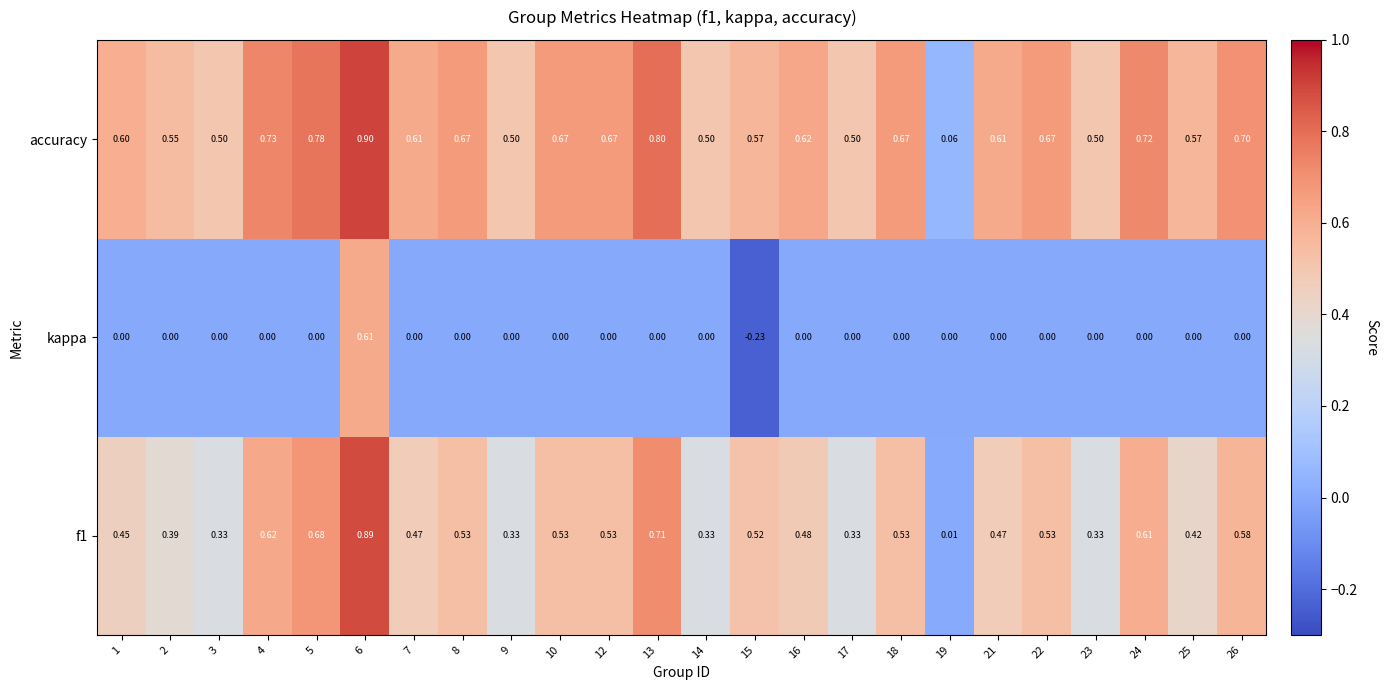

Which series has the largest total across all categories?

accuracy